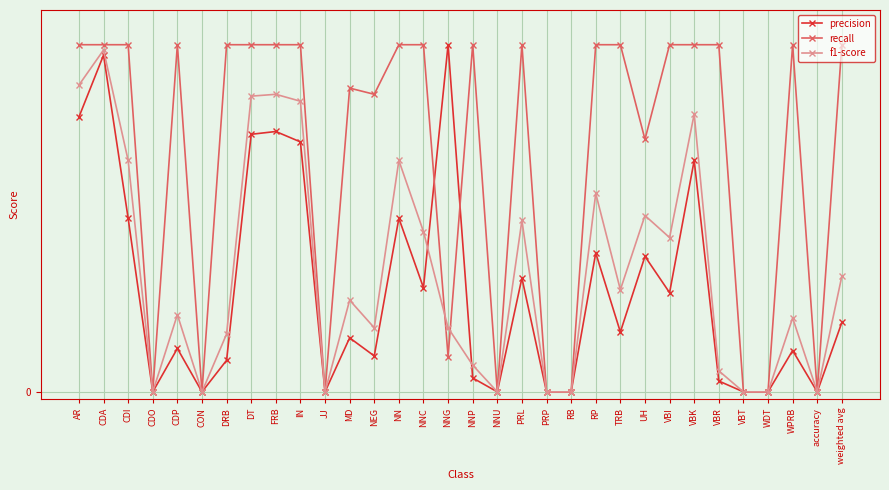

What are all the series names shown in the legend?

precision, recall, f1-score